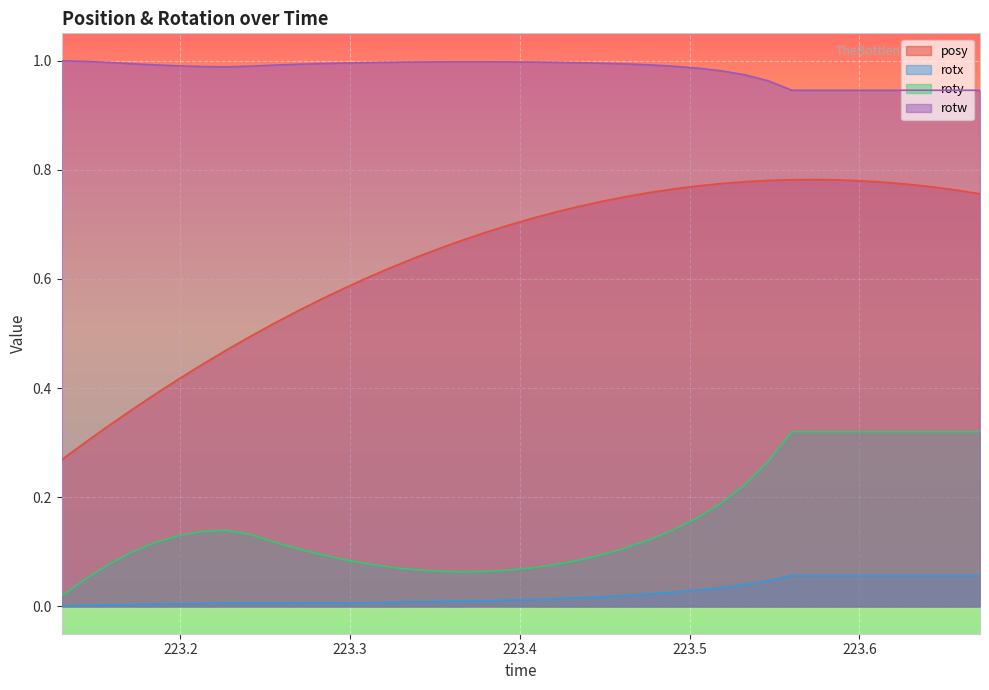

Which series has the largest total across all categories?

rotw